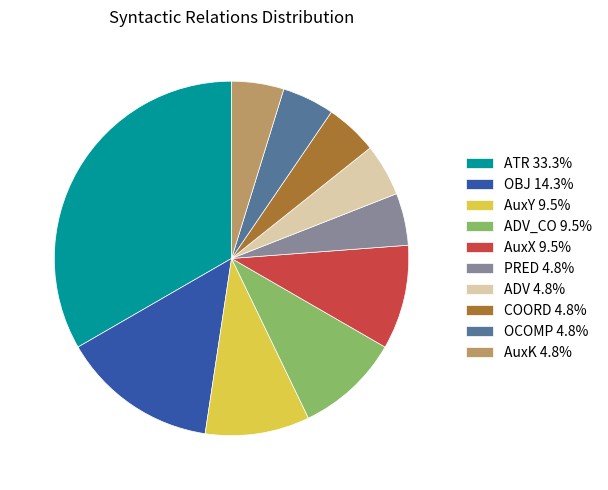

Does ATR 33.3% represent more than half of the total?

No